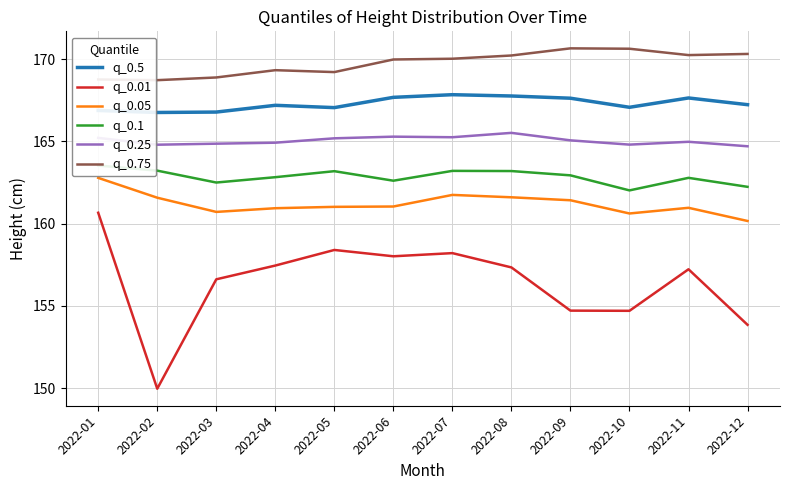

Reading left to right, transcribe all the data shown in this chart.

q_0.5: 166.9	166.8	166.8	167.2	167.0	167.7	167.8	167.8	167.6	167.1	167.6	167.2
q_0.01: 160.7	150.0	156.6	157.4	158.4	158.0	158.2	157.3	154.7	154.7	157.2	153.8
q_0.05: 162.8	161.6	160.7	160.9	161.0	161.0	161.7	161.6	161.4	160.6	161.0	160.2
q_0.1: 163.5	163.2	162.5	162.8	163.2	162.6	163.2	163.2	162.9	162.0	162.8	162.2
q_0.25: 165.2	164.8	164.9	164.9	165.2	165.3	165.2	165.5	165.1	164.8	165.0	164.7
q_0.75: 168.8	168.7	168.9	169.3	169.2	170.0	170.0	170.2	170.7	170.6	170.2	170.3